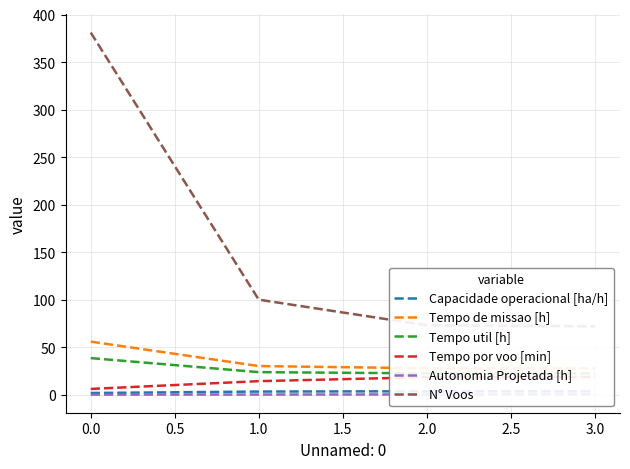

Which series has the largest range (max minus min)?

N° Voos